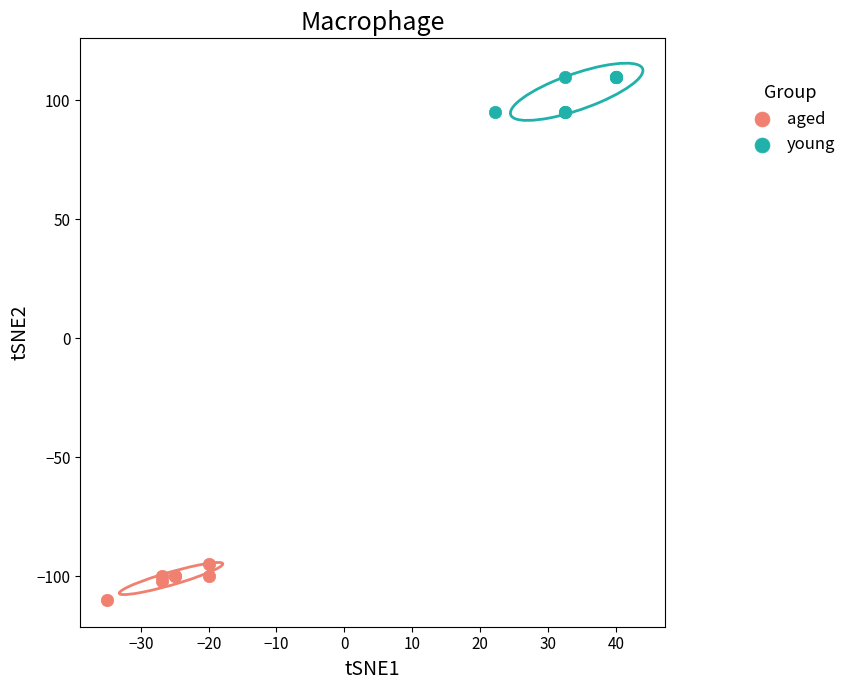

Which series contains the highest Y value?

young